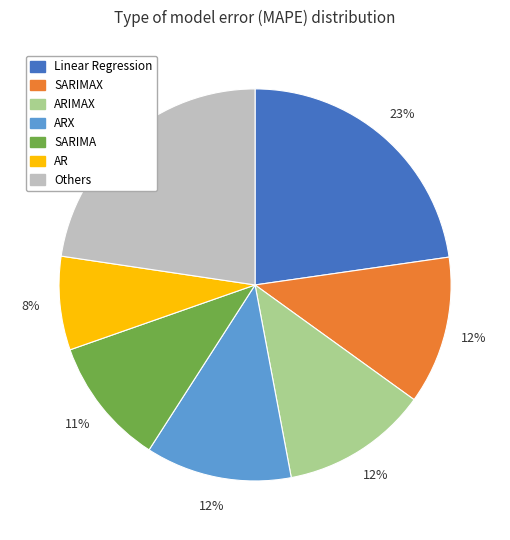

To the nearest percent, what is the average slice percentage?

14%